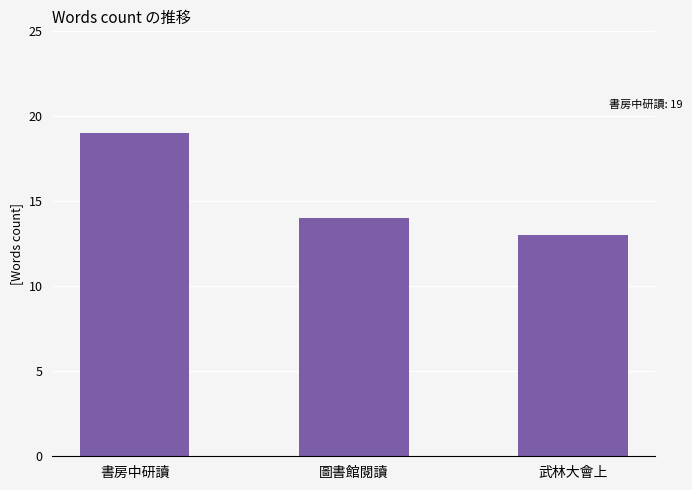

Reading left to right, transcribe all the data shown in this chart.

書房中研讀=19	圖書館閱讀=14	武林大會上=13